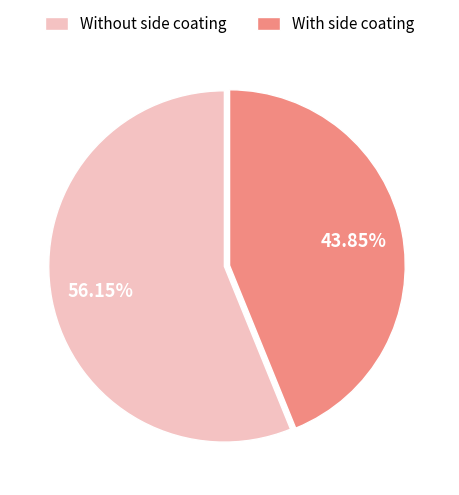

Rank the categories by value from highest to lowest.

Without side coating, With side coating